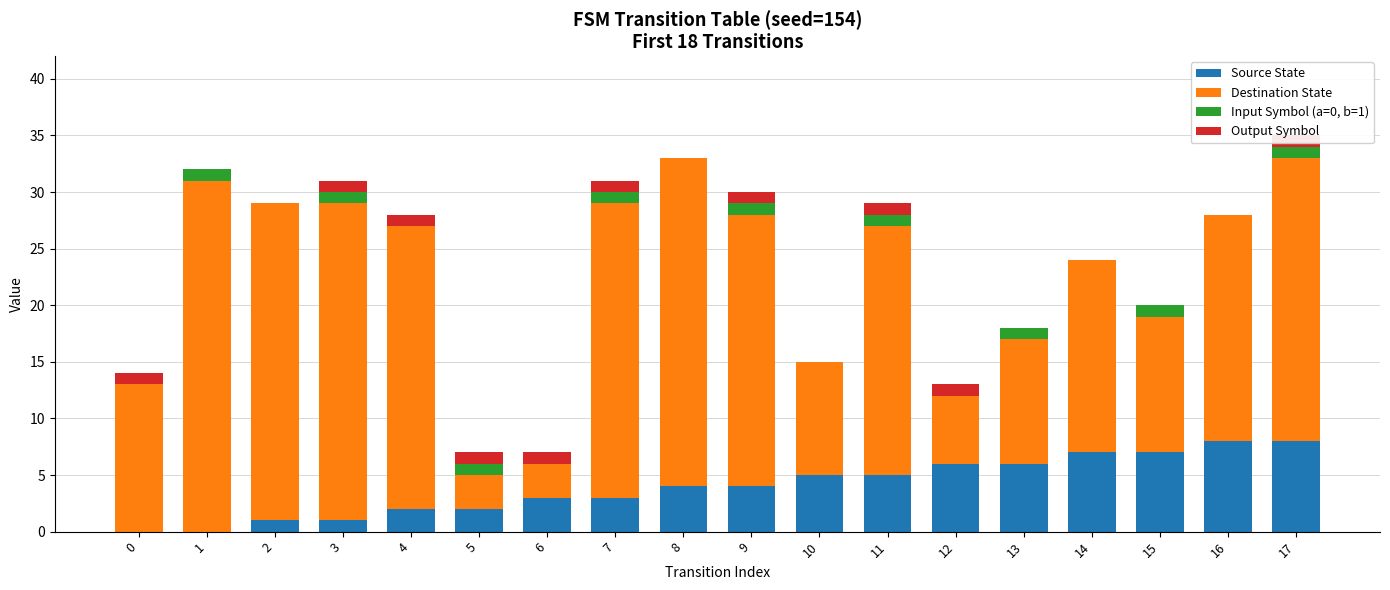

Count the number of categories in the chart.

18